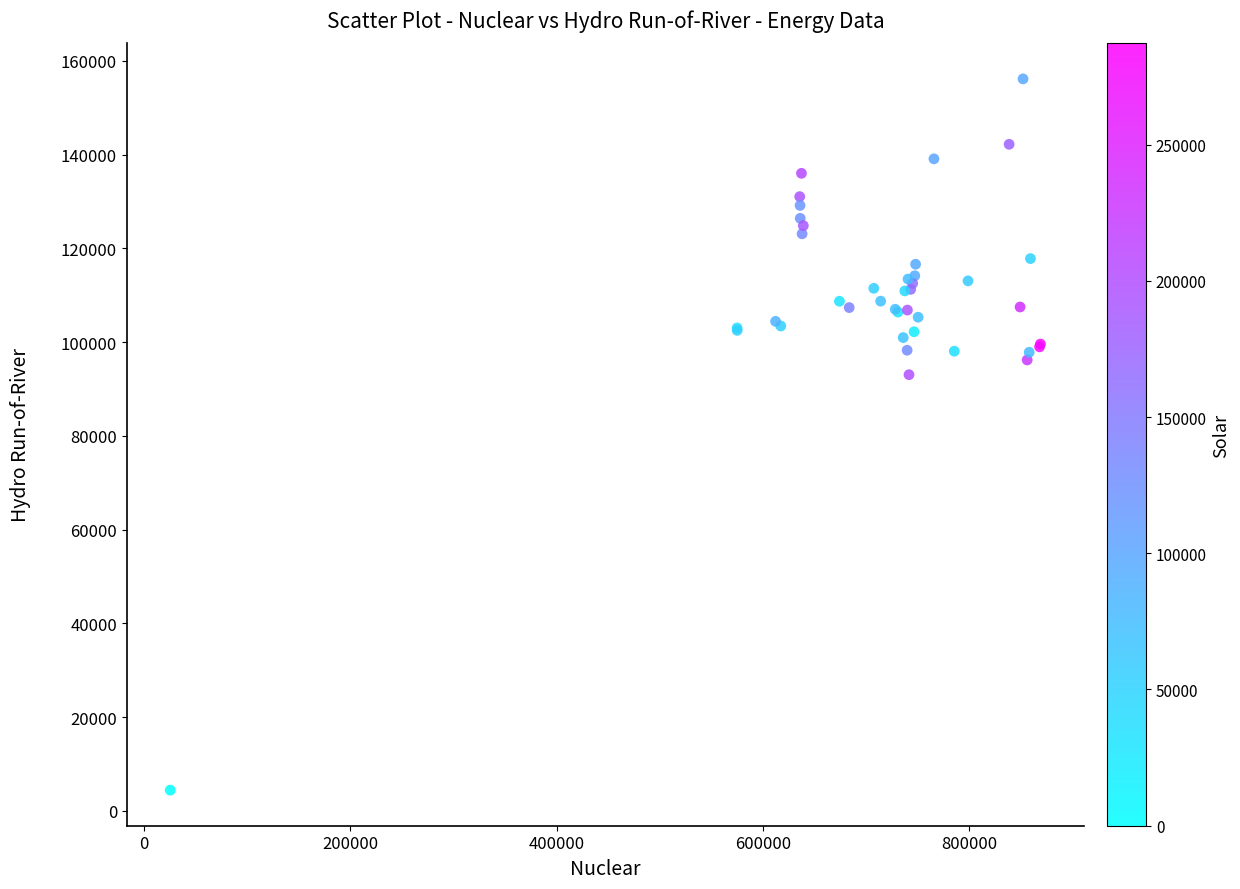

What Y value in the scatter plot is closest to 80285?

93043.5